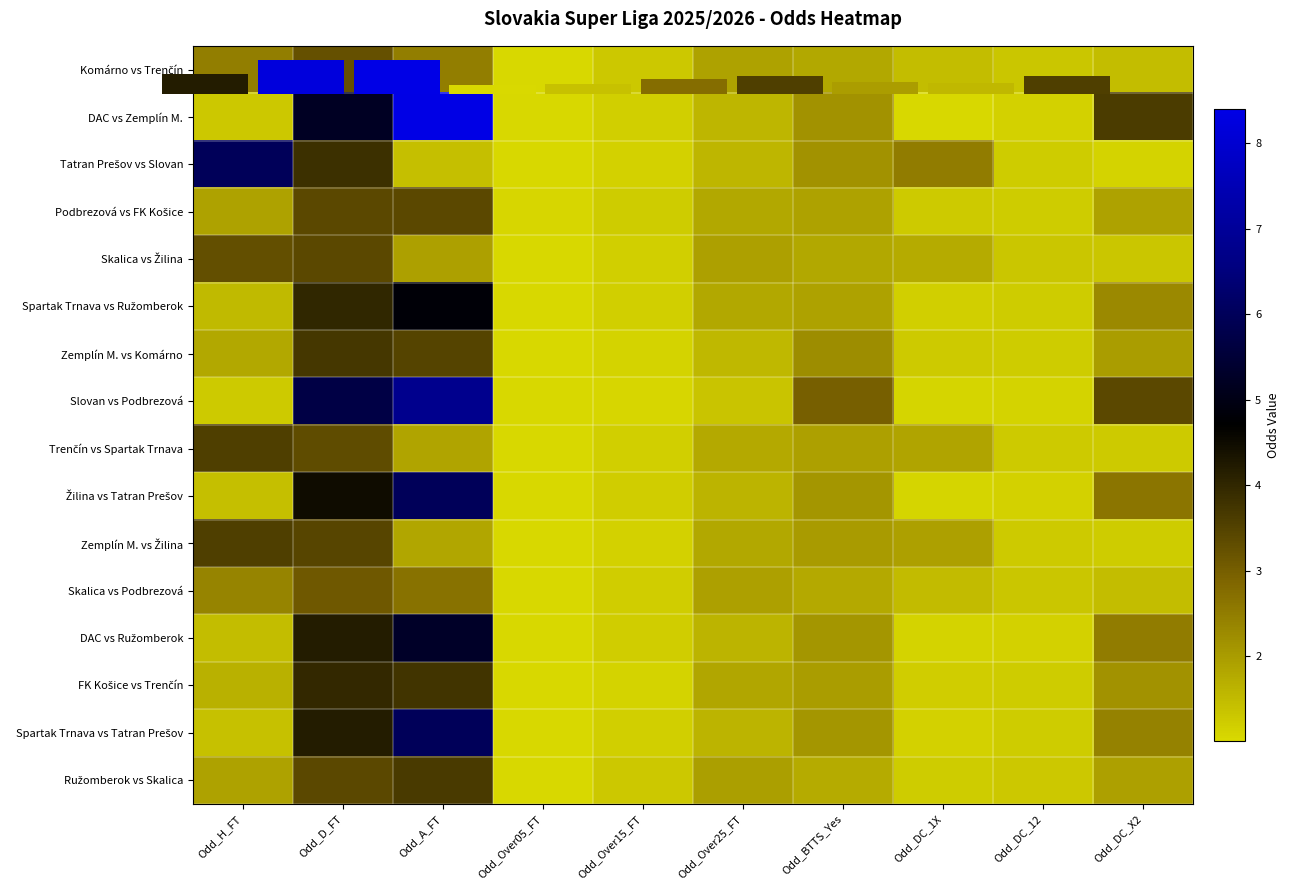

What is the difference between the highest and lowest values at Odd_Over15_FT?

0.2